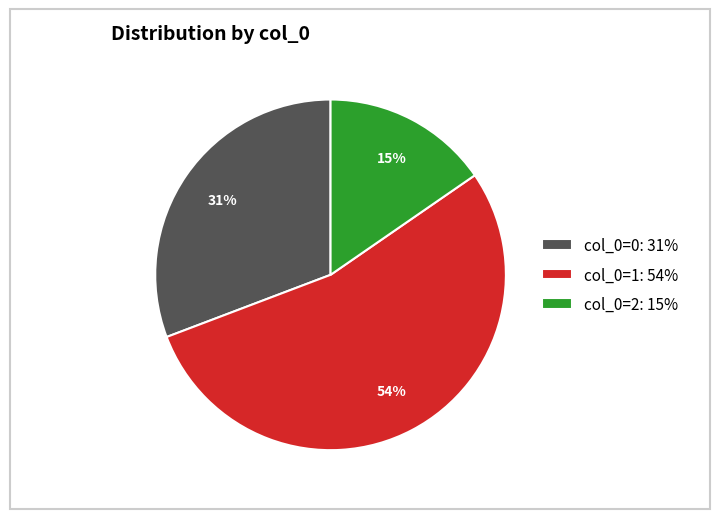

Rank the categories by value from highest to lowest.

col_0=1, col_0=0, col_0=2